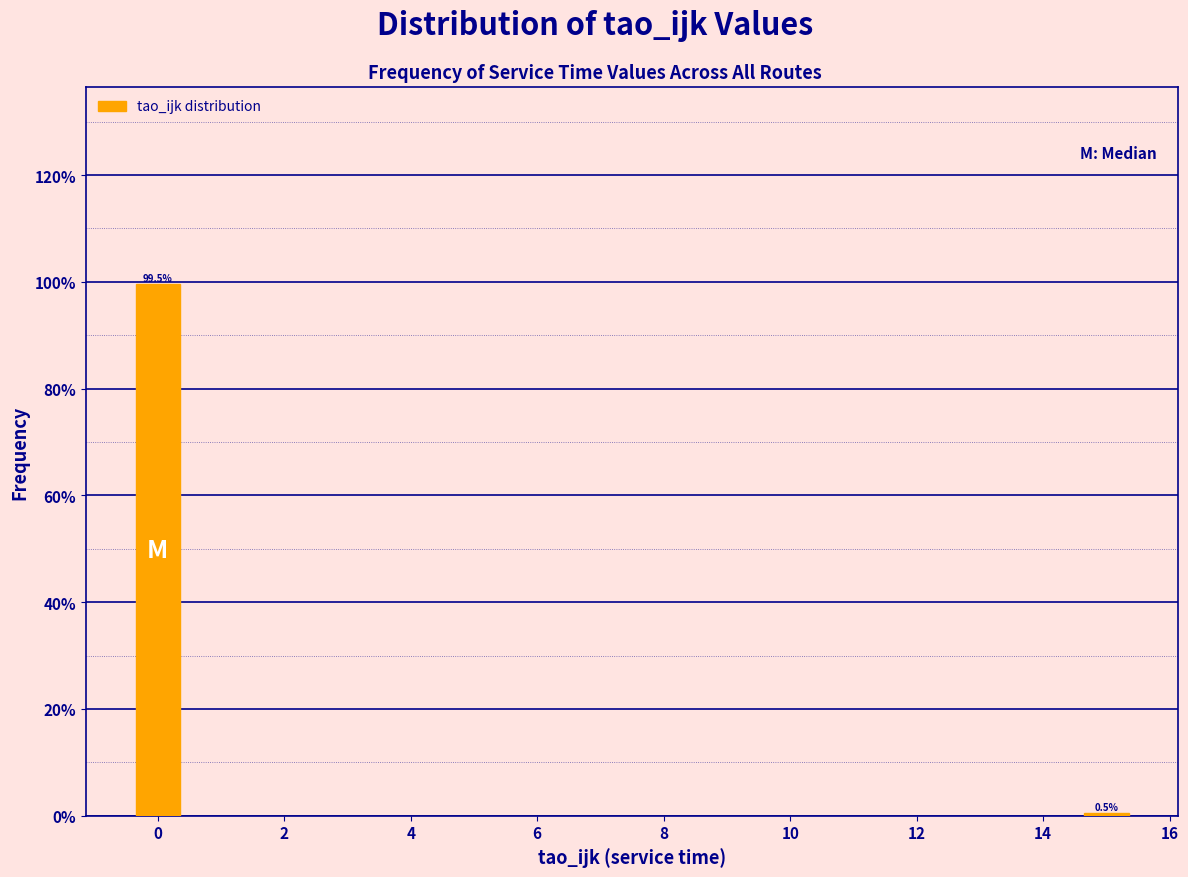

Reading left to right, extract all data points from this chart.

0=99.5	14=0.5